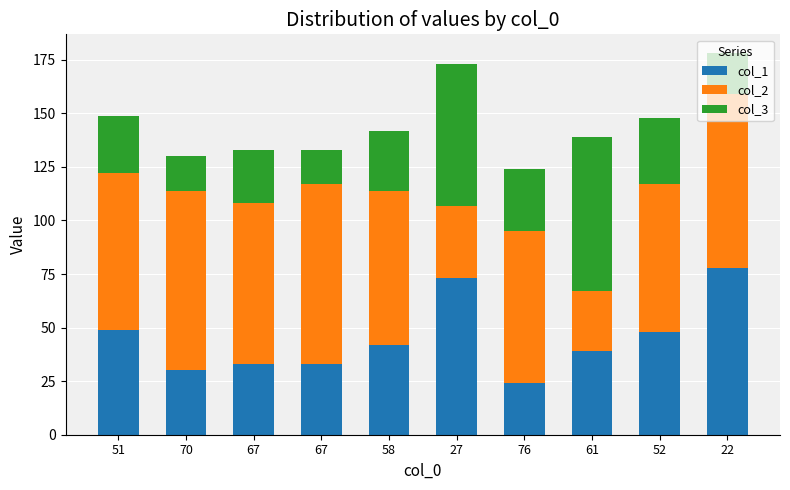

At which category is the sum across all series the highest?

22